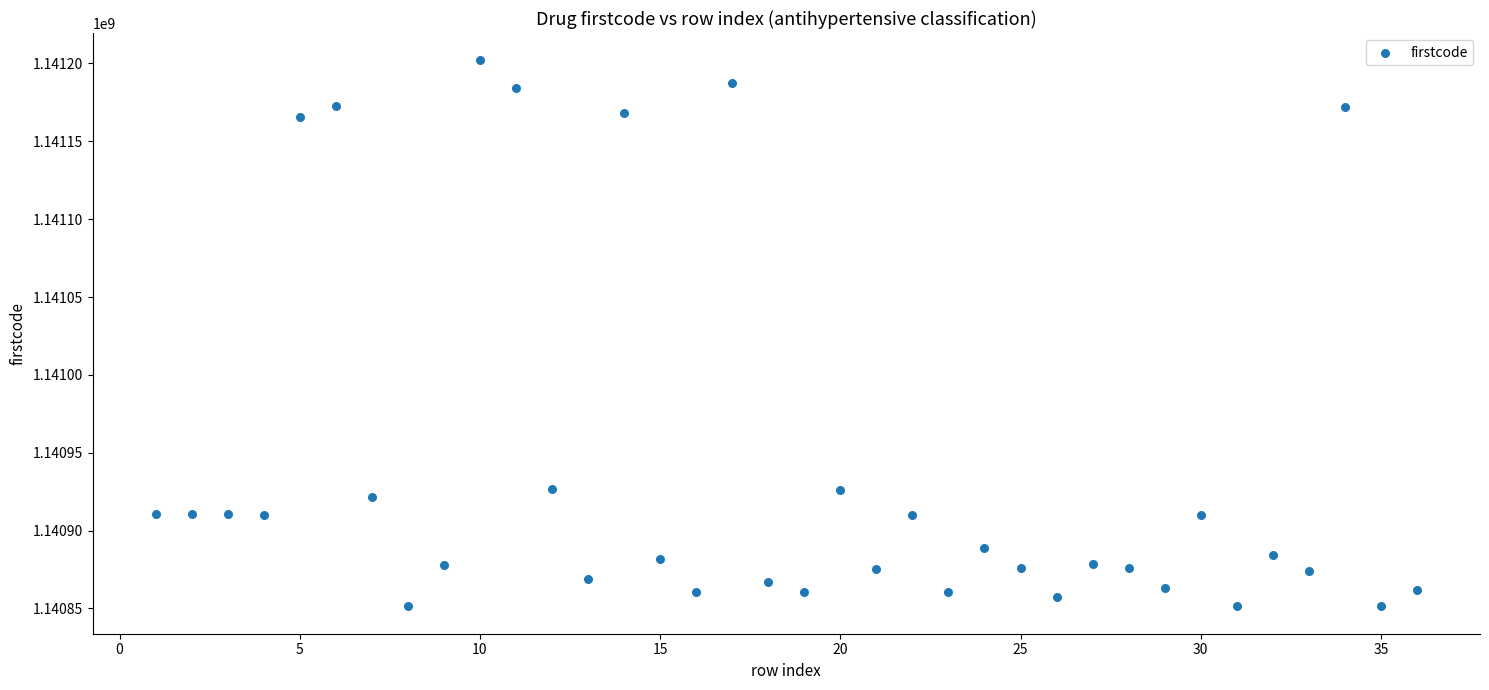

What is the range of X values (max minus min)?

35